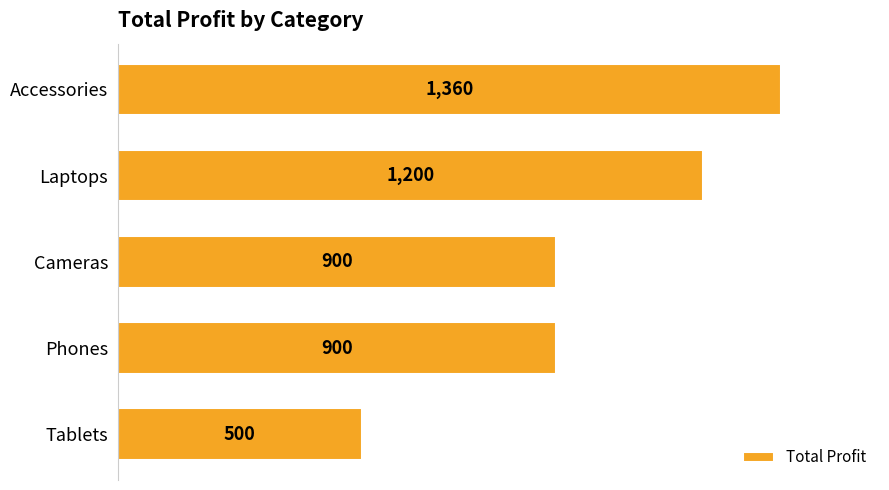

What is the change in value from Cameras to Tablets?

-400